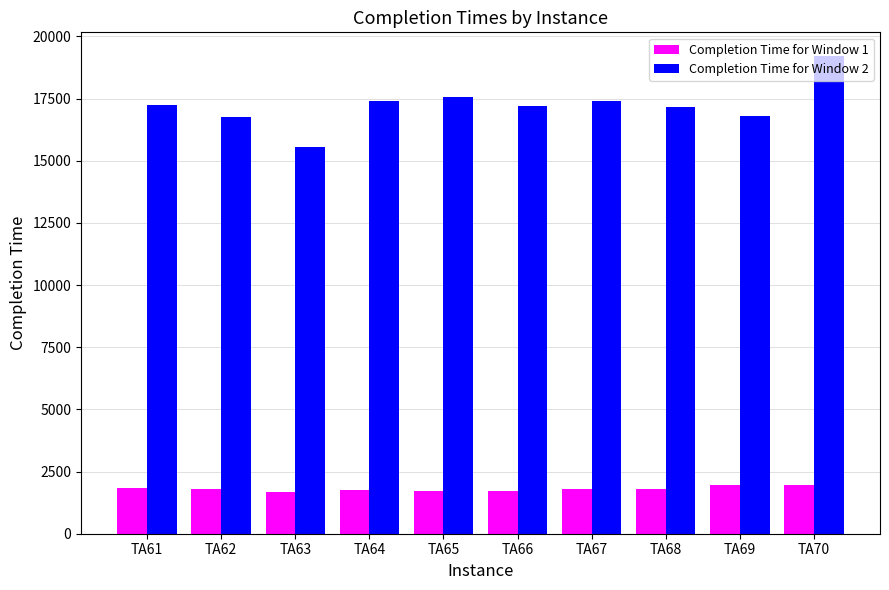

What is the sum of the Completion Time for Window 1 values at TA67 and TA61?

3648